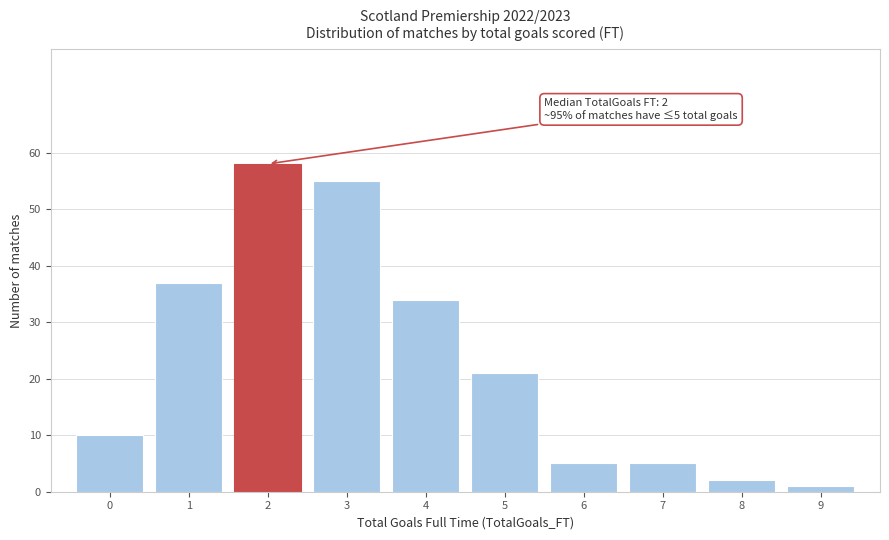

Over which range of the x-axis is the bar tallest?

1.5 to 2.5